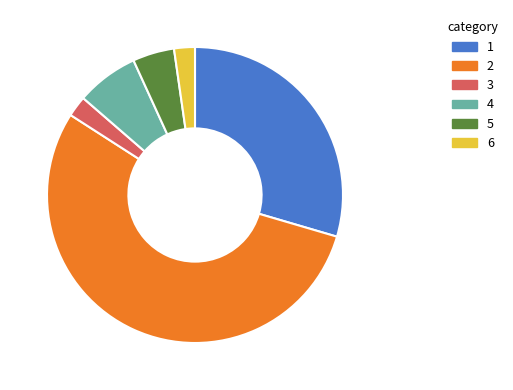

Is there a majority slice in this chart?

Yes